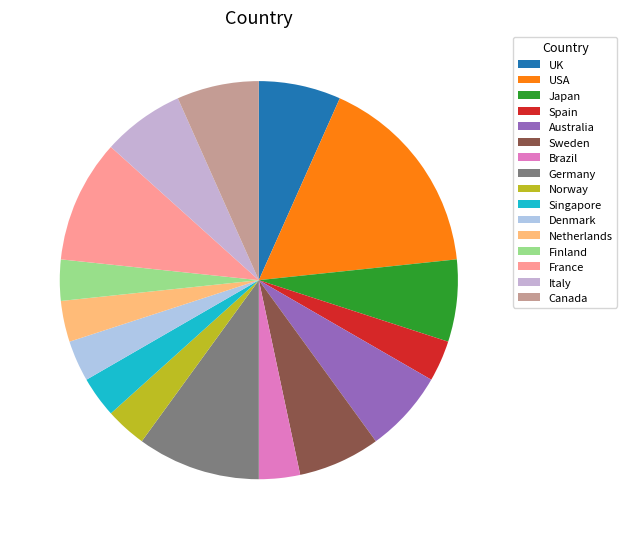

How many segments does this pie chart have?

16